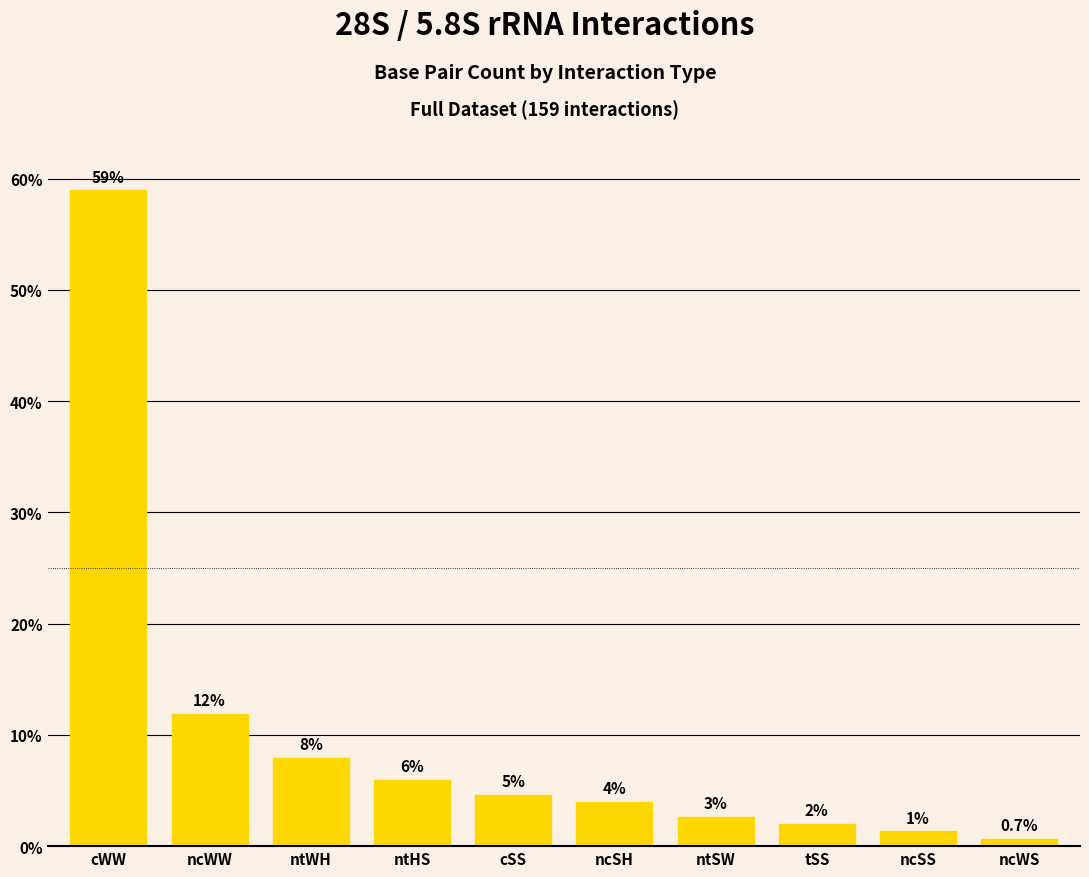

What is the change in value from cWW to cSS?

-54.3